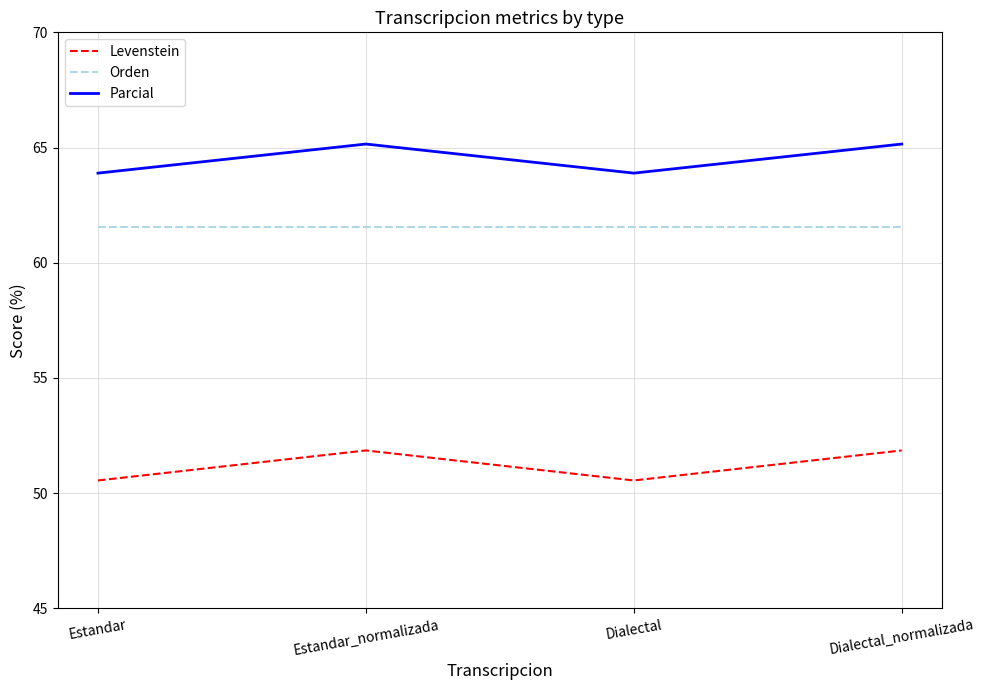

What is the total value across all series at Estandar?

176.0